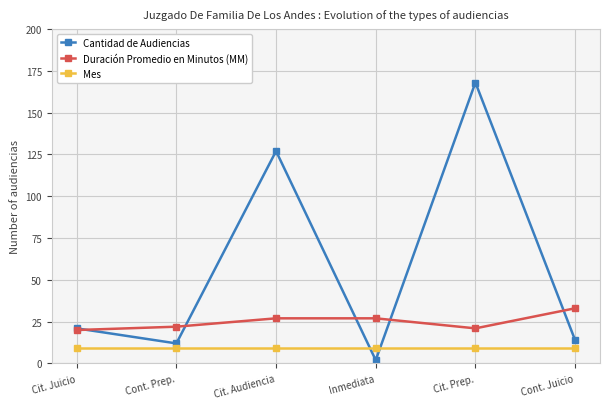

What position from the left is Cit. Prep.?

5